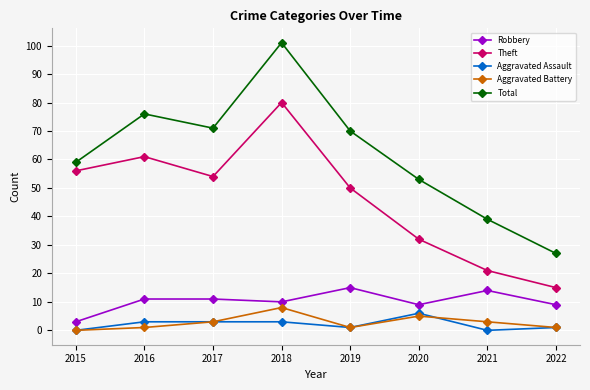

True or false: Aggravated Assault and Total cross at least once.

False